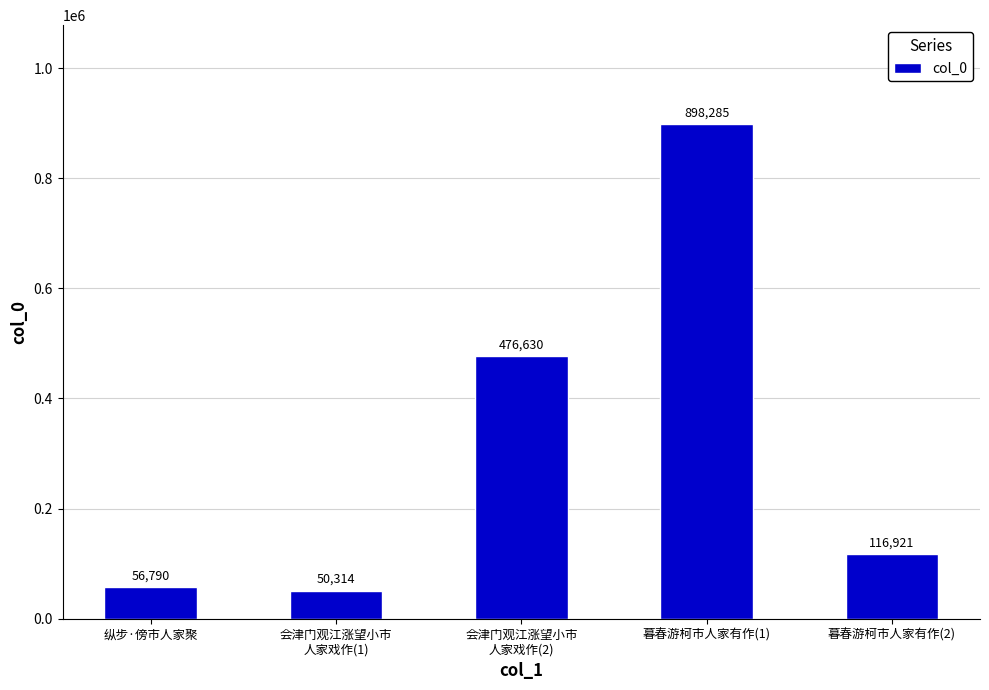

What is the label of the 1st bar from the right?

暮春游柯市人家有作(2)